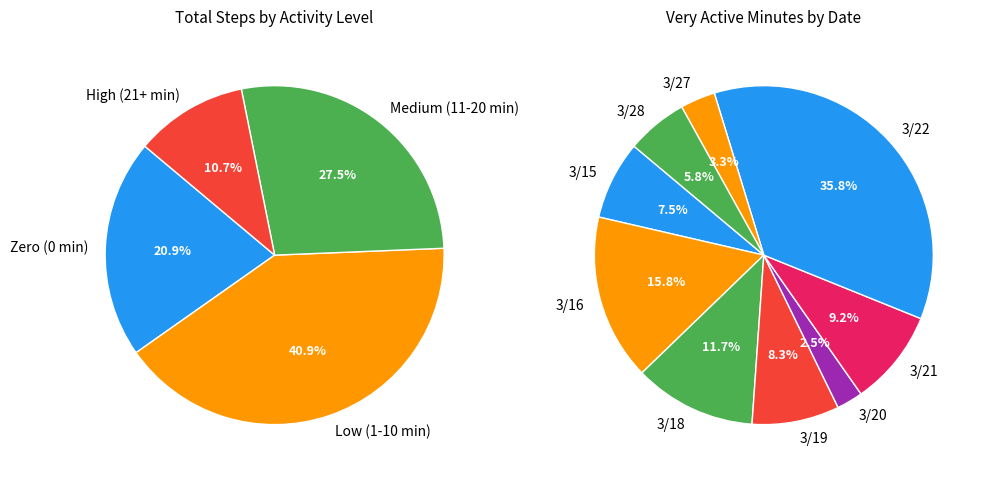

Does 7 represent more than half of the total?

No